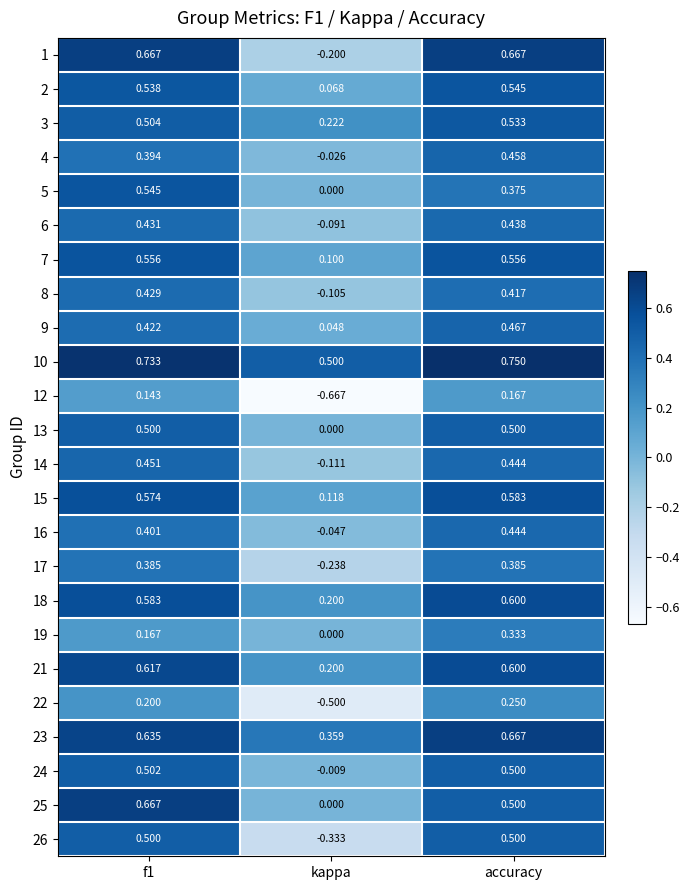

Which series has the largest total across all categories?

10